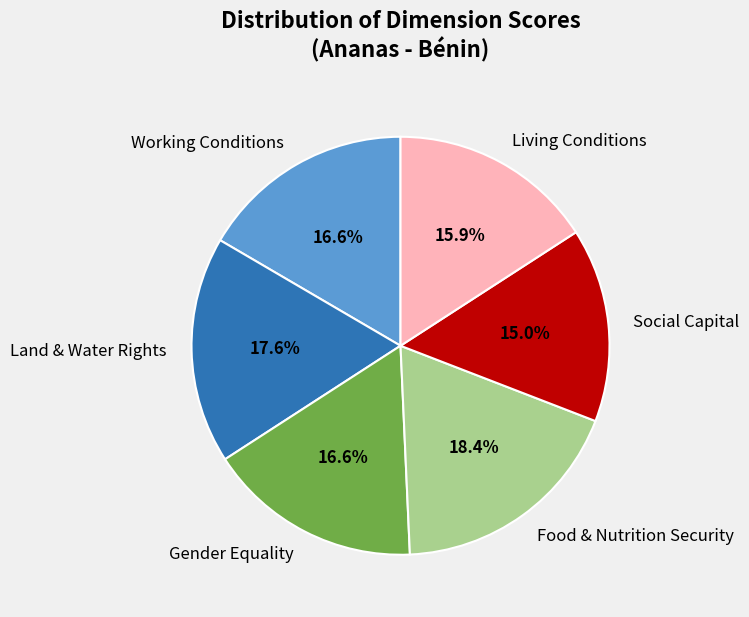

How many segments does this pie chart have?

6